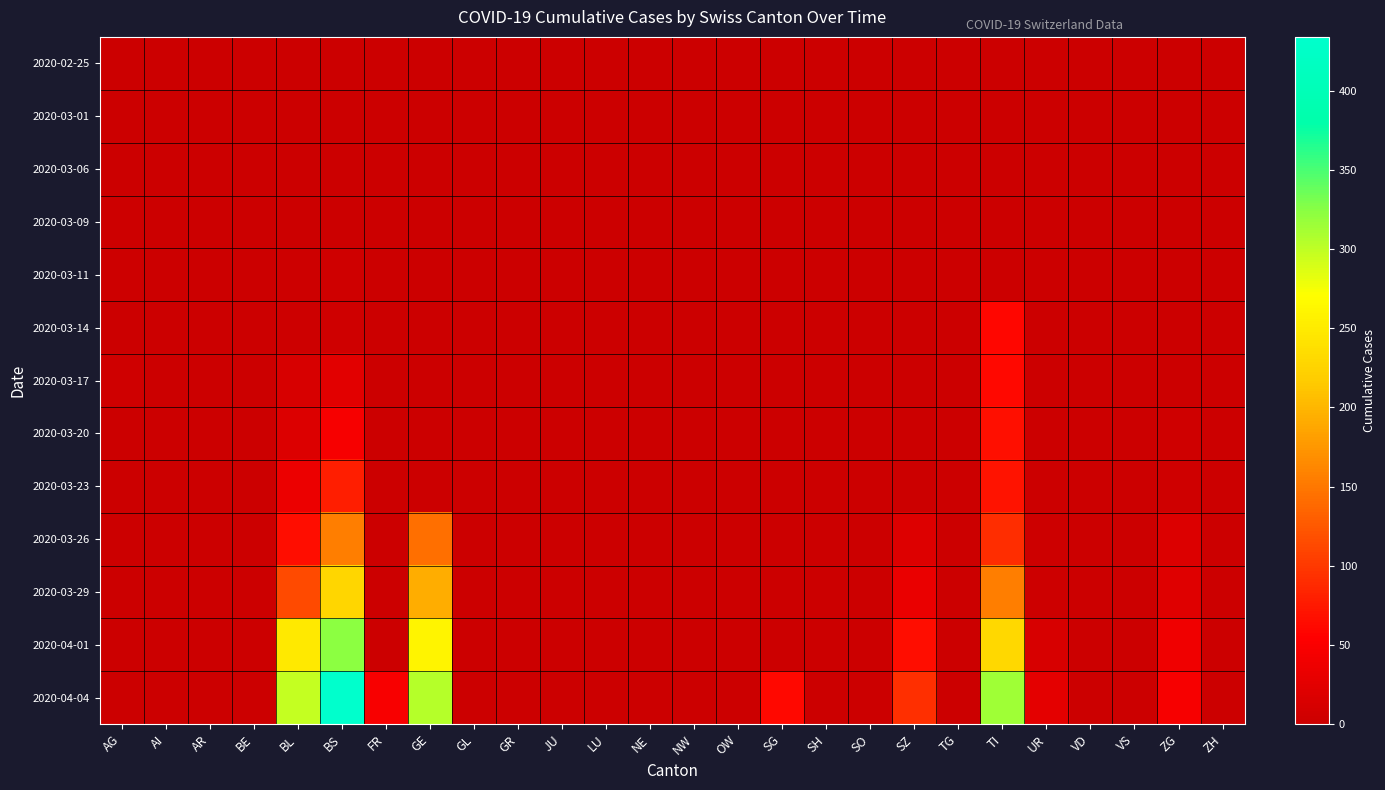

Which series has the widest spread of values?

2020-04-04